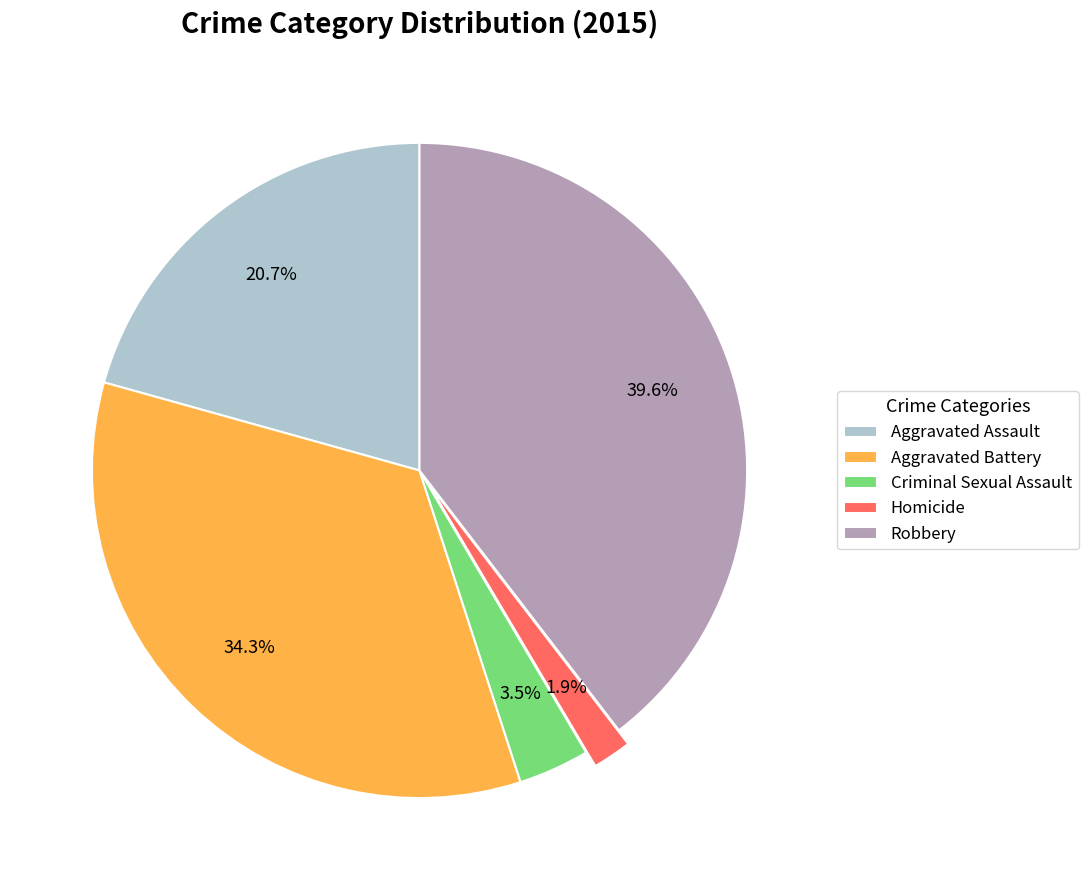

Between Homicide and Criminal Sexual Assault, which is larger?

Criminal Sexual Assault